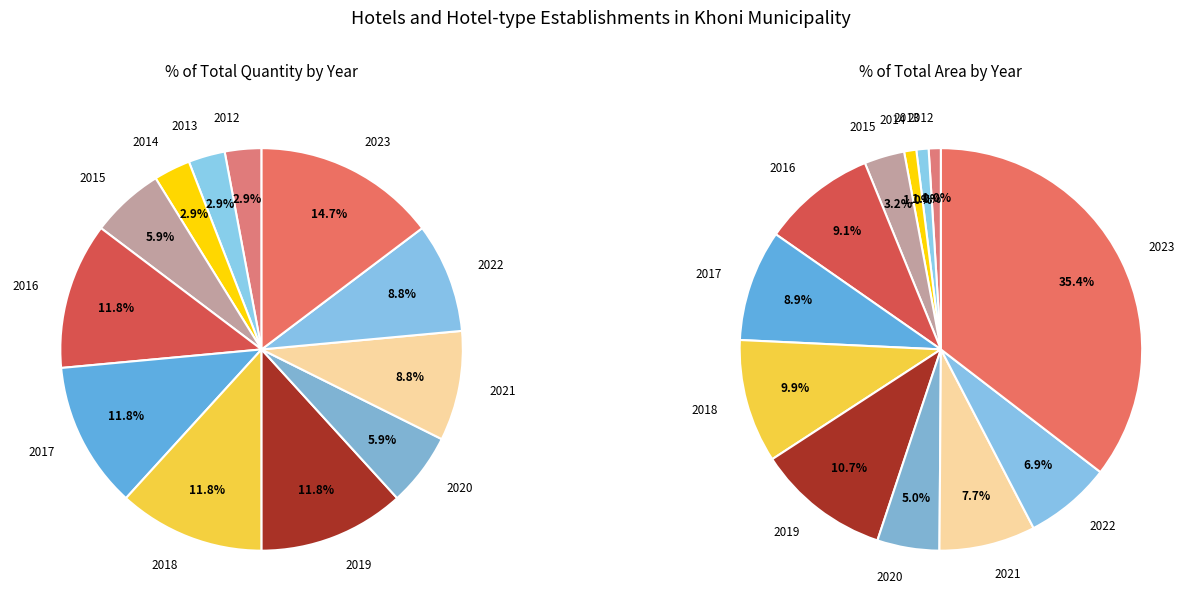

How many segments does this pie chart have?

12